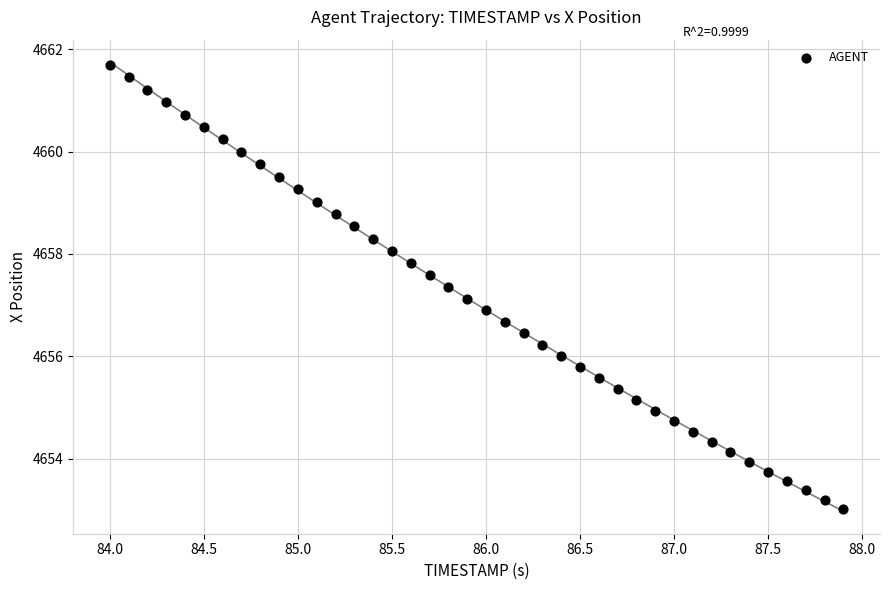

What is the range of X values (max minus min)?

3.9